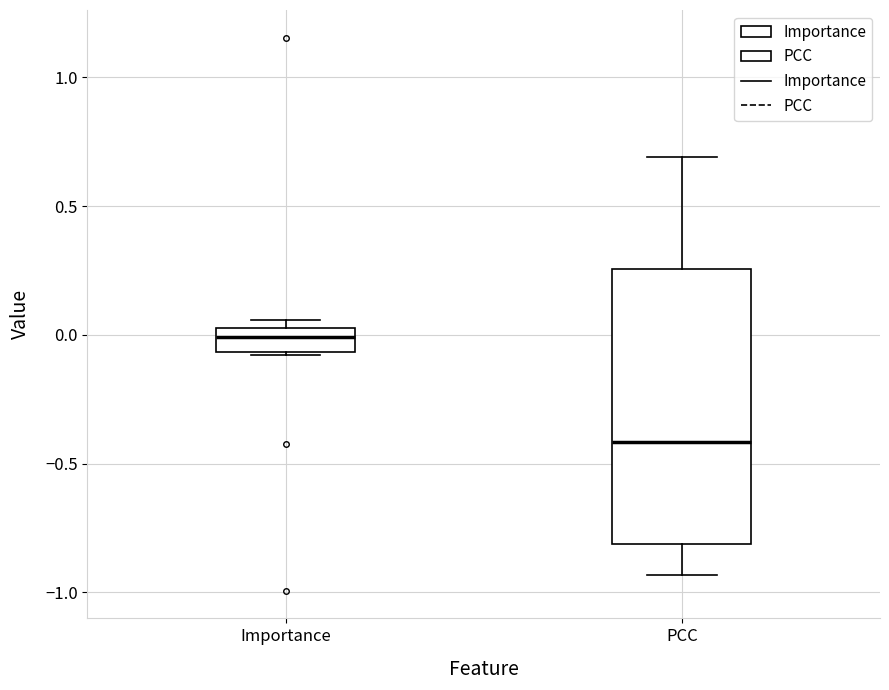

Where does the median line of the box for Importance sit on the y-axis? The values are not printed on the chart, so give them approximately, as read against the axis.

0.00